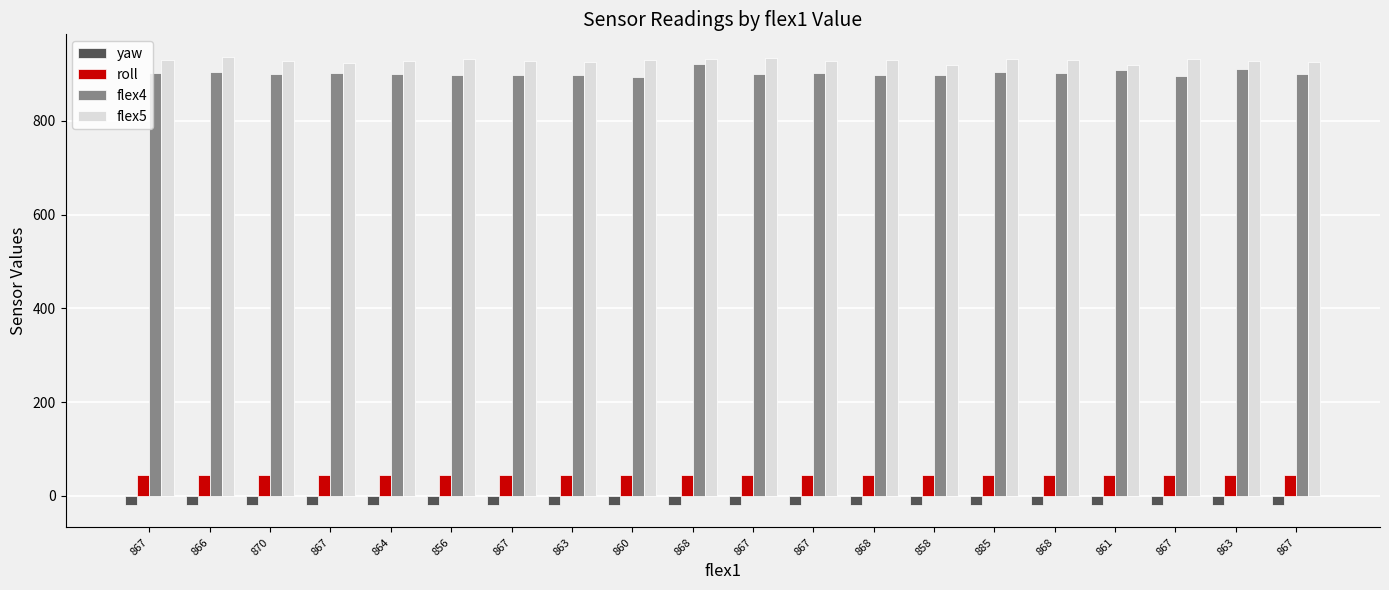

Does the chart contain any negative values?

Yes